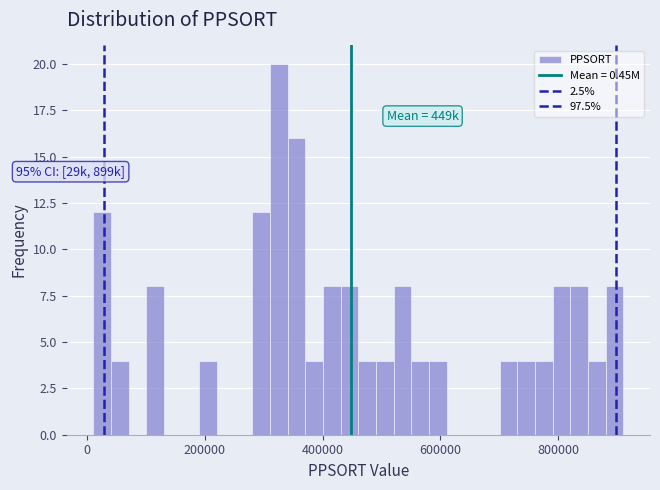

Read against the x-axis, roughly where is the centre of the tallest bar?

320000